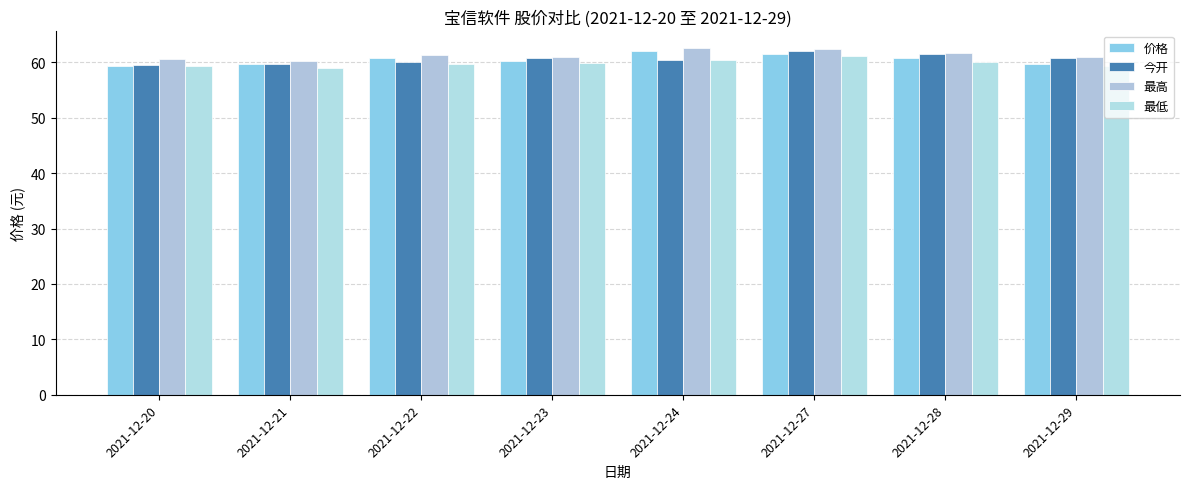

How many groups of bars are there?

8